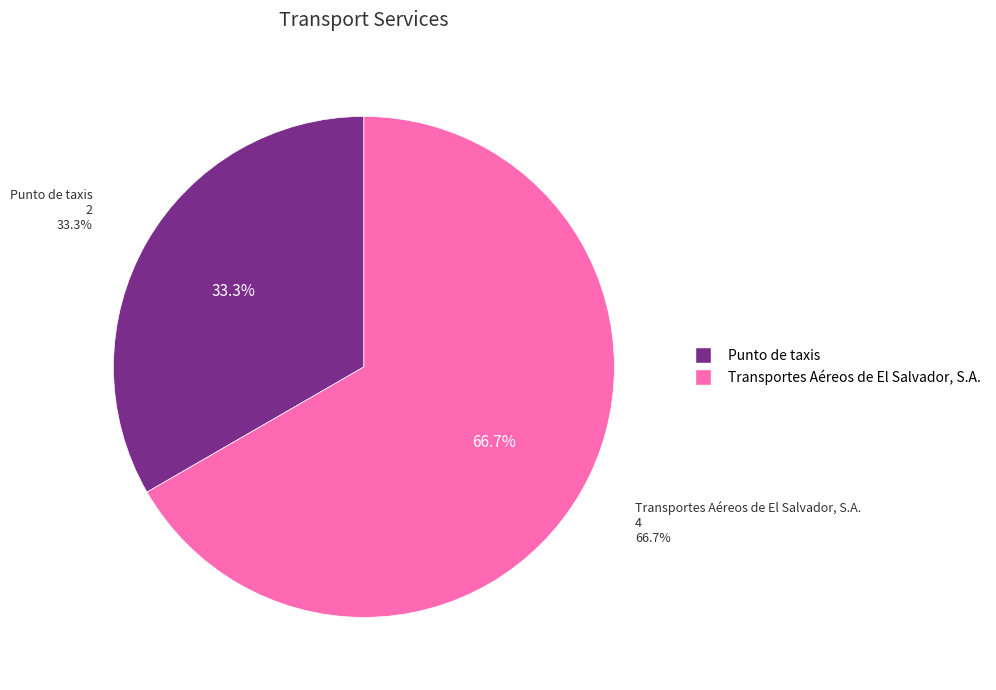

Combined, what portion of the pie is Punto de taxis and Transportes Aéreos de El Salvador, S.A.?

100.0%